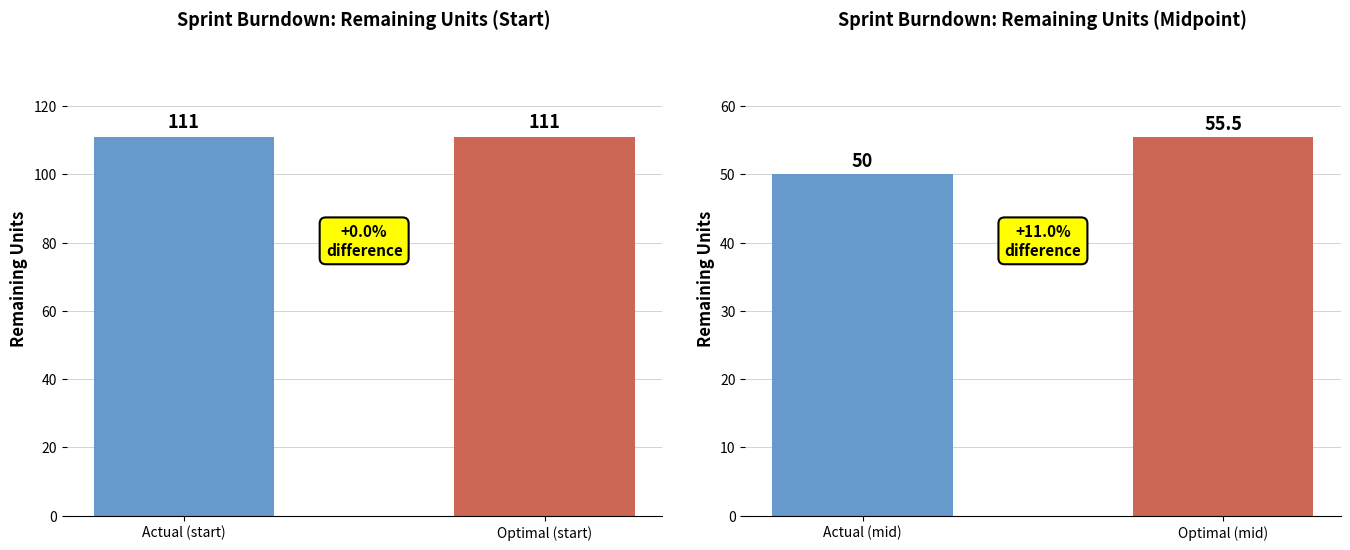

Which series has the widest spread of values?

Remaining units (actual)